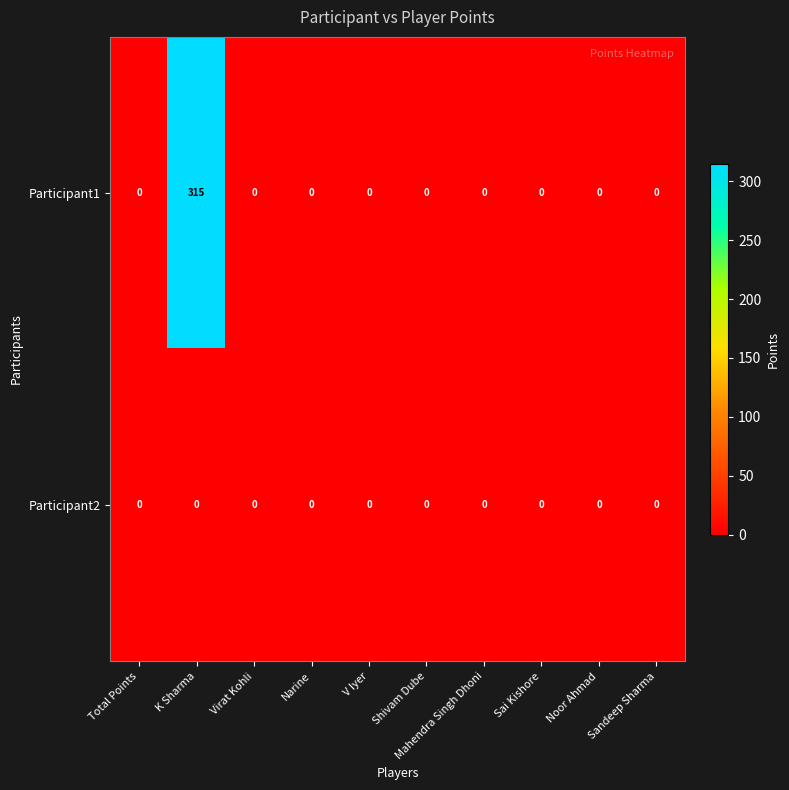

At which category is the sum across all series the highest?

K Sharma